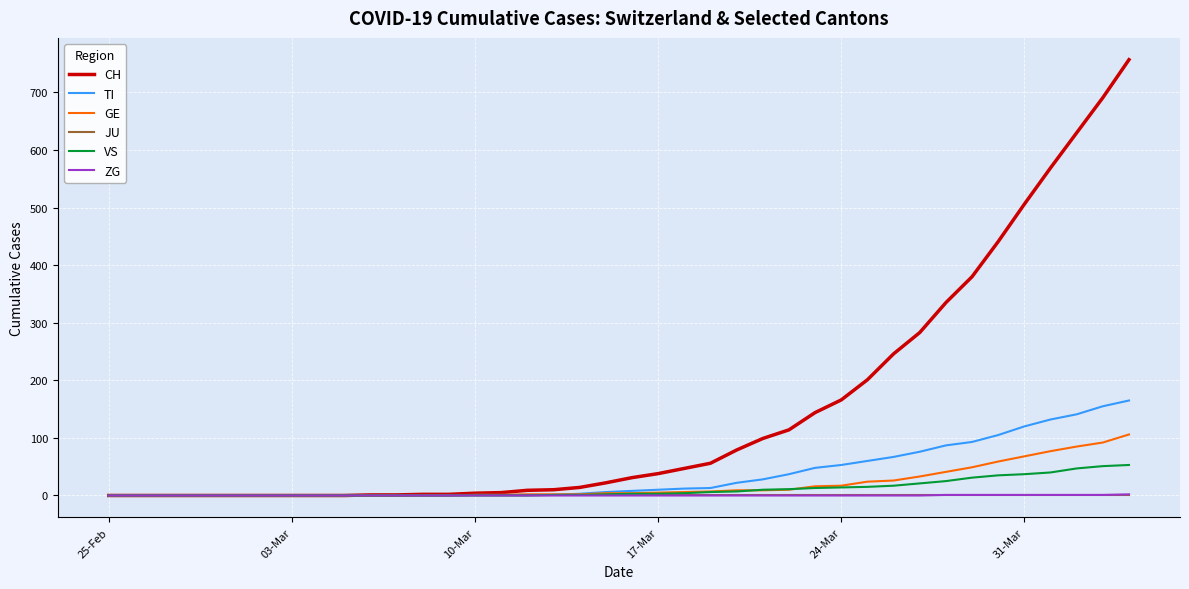

Which series has the largest range (max minus min)?

CH